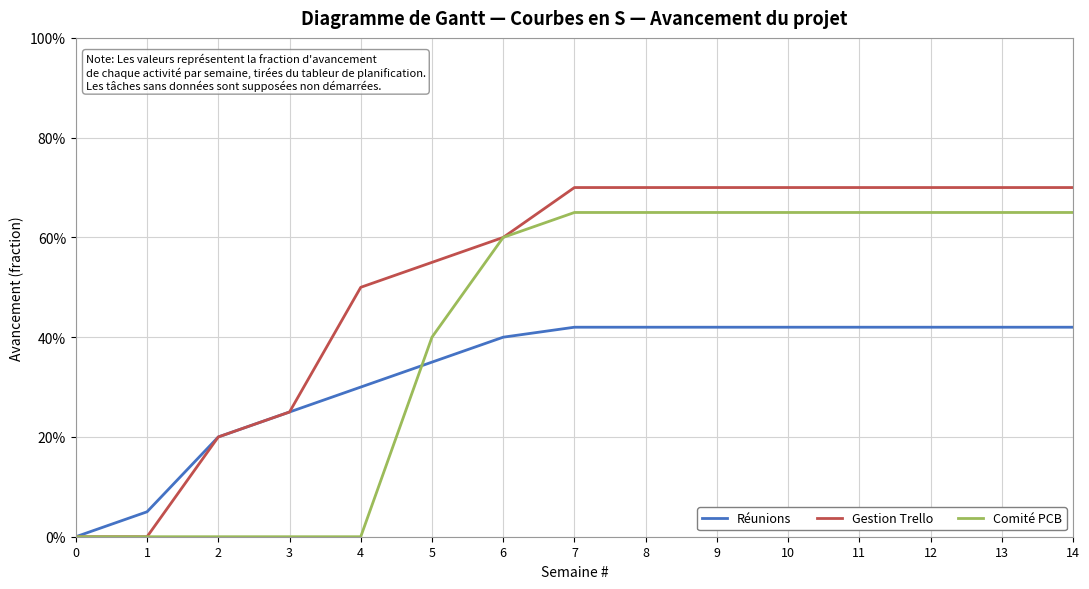

Rank the series by their maximum value, from lowest to highest.

Réunions, Comité PCB, Gestion Trello